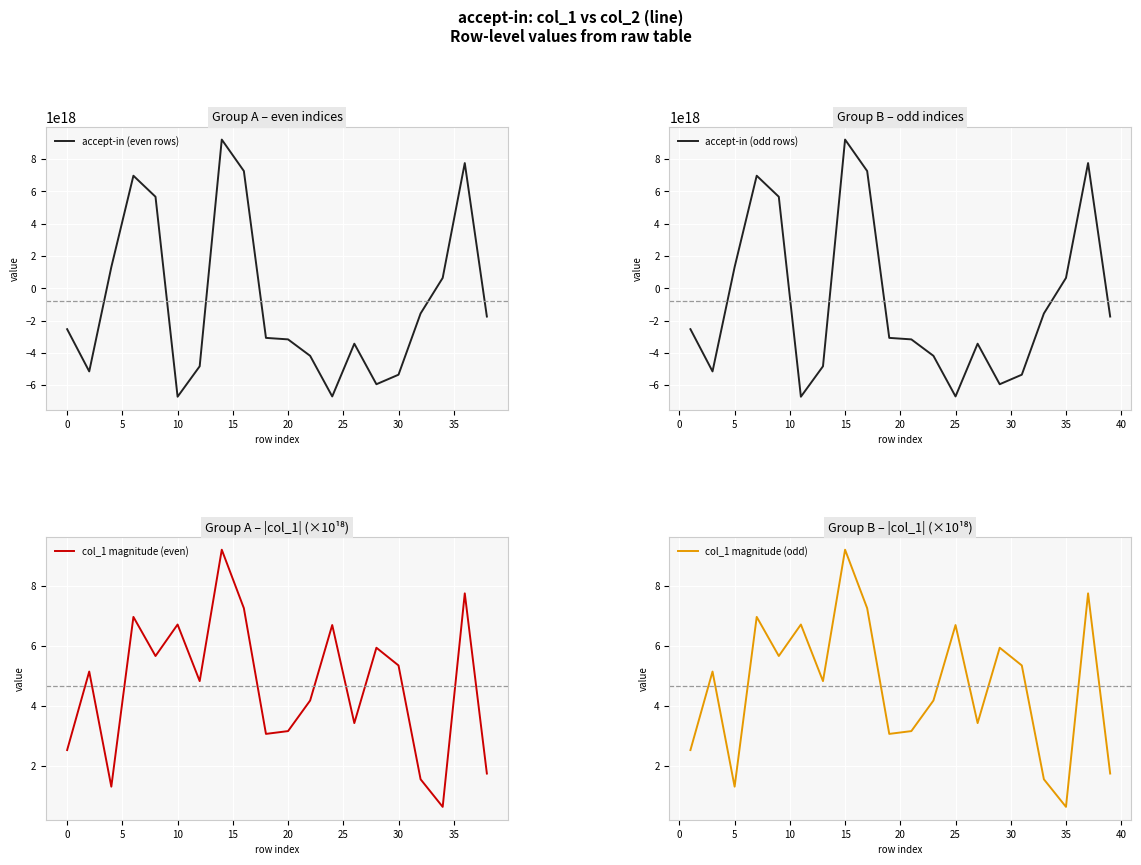

The col_1 magnitude (even) series shows 3.2 at 20. True or false?

True